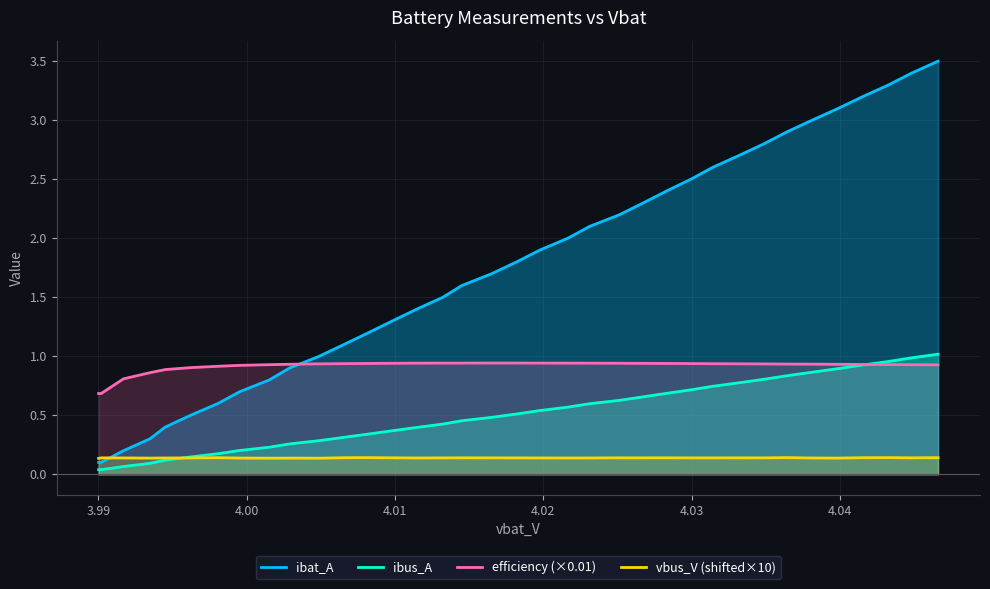

Rank the series by their average value, from highest to lowest.

ibat_A, efficiency (×0.01), ibus_A, vbus_V (shifted×10)